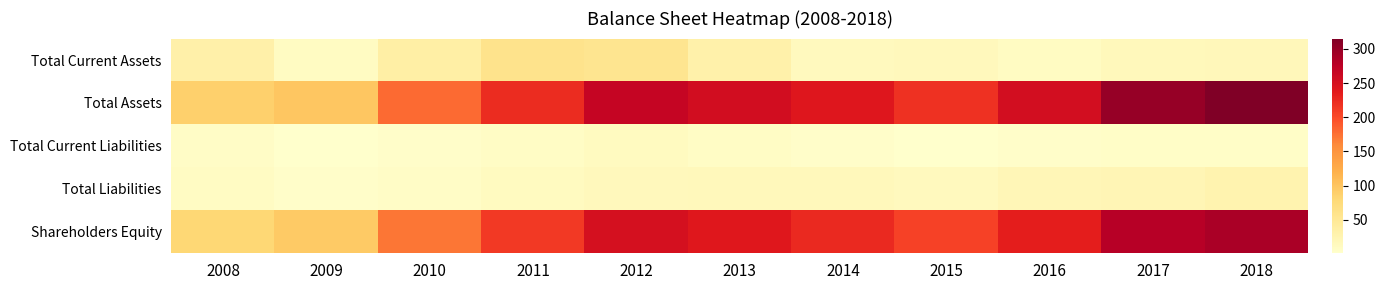

Which series has the largest total across all categories?

Total Assets